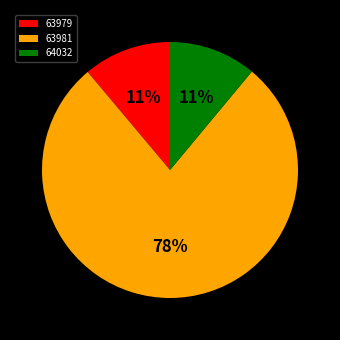

Does 63981 represent more than half of the total?

Yes